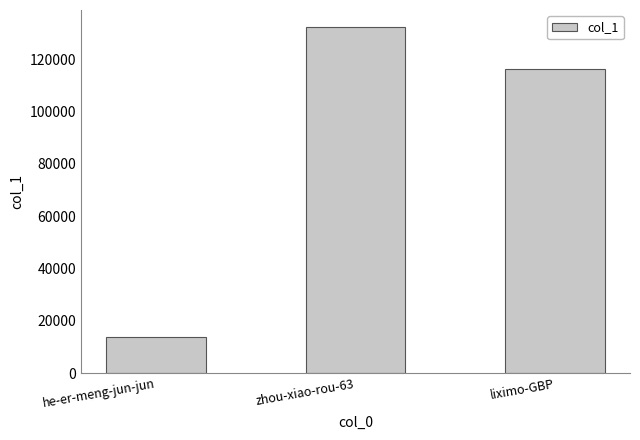

What value does the data have at zhou-xiao-rou-63, to the nearest 100?

132200